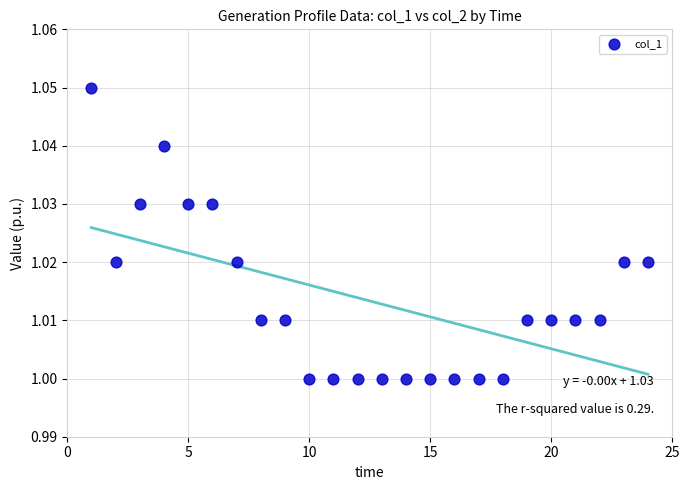

What is the range of X values (max minus min)?

23.0